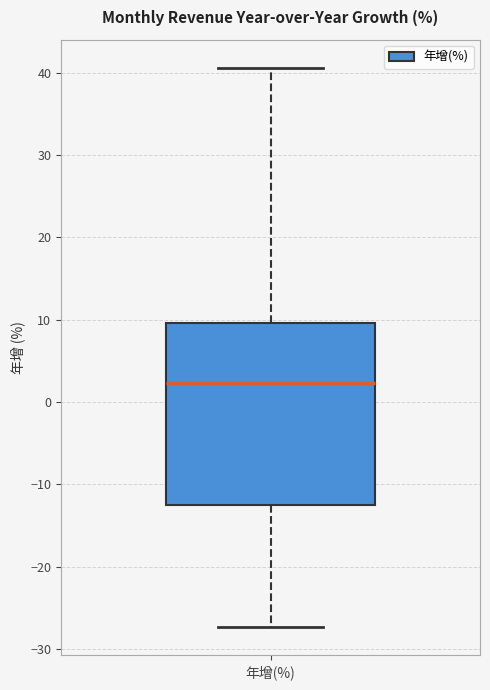

Read this box plot against the y-axis: the position of the median line, the range covered by the box, and the ends of both whiskers. The values are not printed on the chart, so give them approximately, as read against the axis.

median 2, box -12 to 10, whiskers -27 to 41